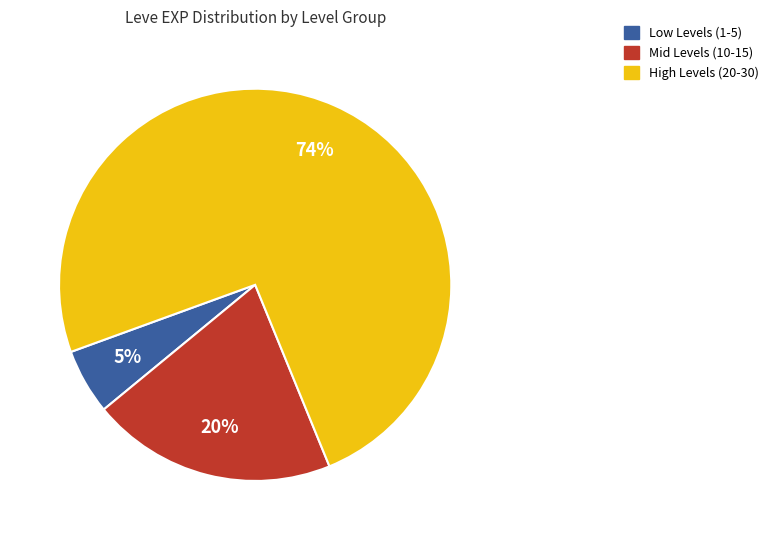

To the nearest percent, what is the average slice percentage?

33%